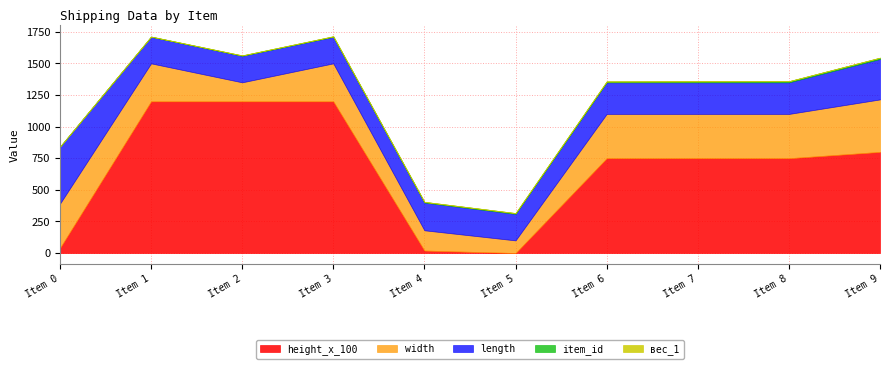

What is the average value of the item_id series?

5.5